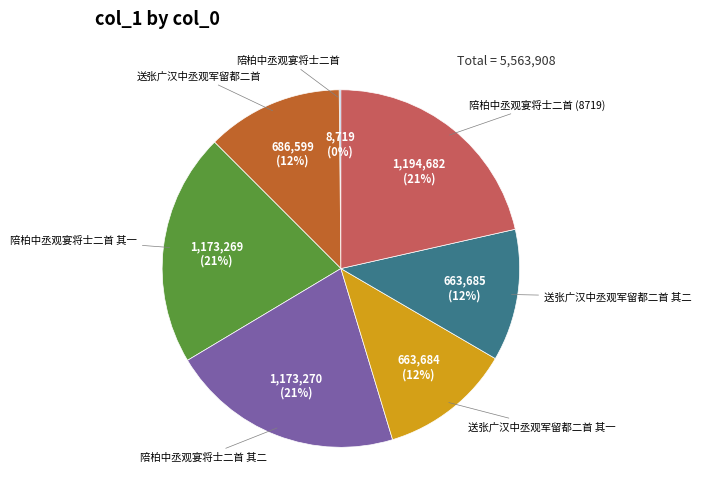

Is it true that 送张广汉中丞观军留都二首 其二 is 1% of the pie?

False